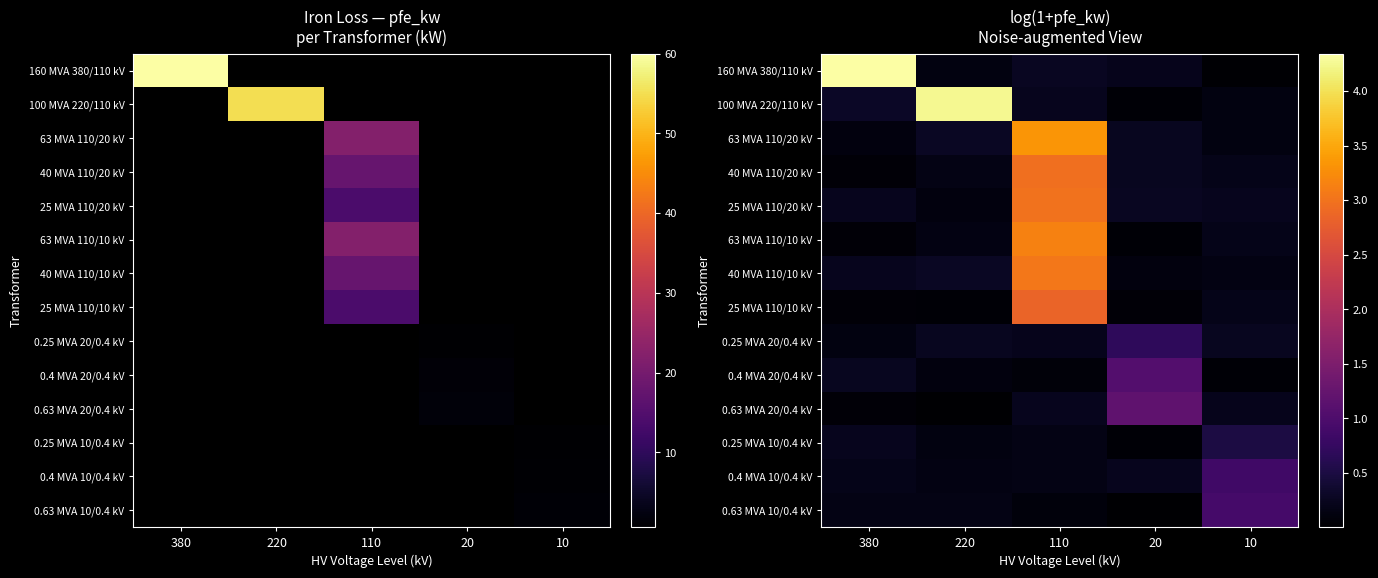

What is the total value across all series at 20?

4.4